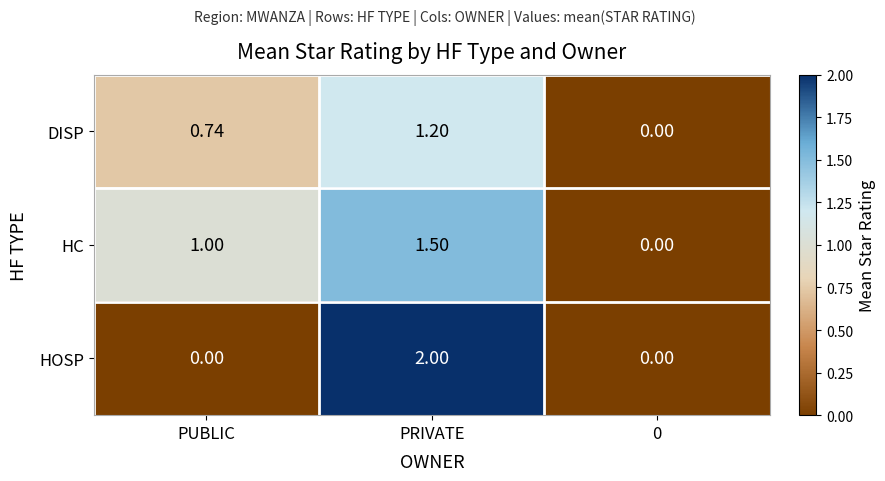

List the series in order of their peak value, highest first.

HOSP, HC, DISP